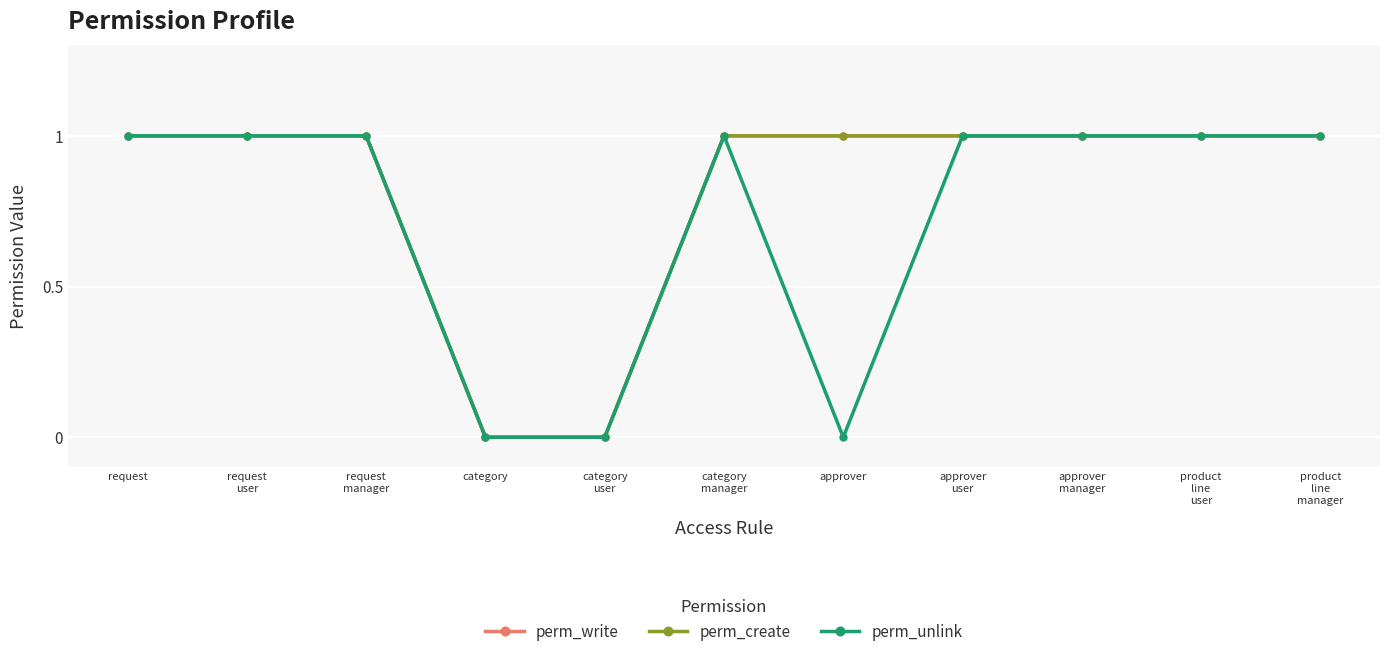

Is this an area chart (filled region under the line)?

No